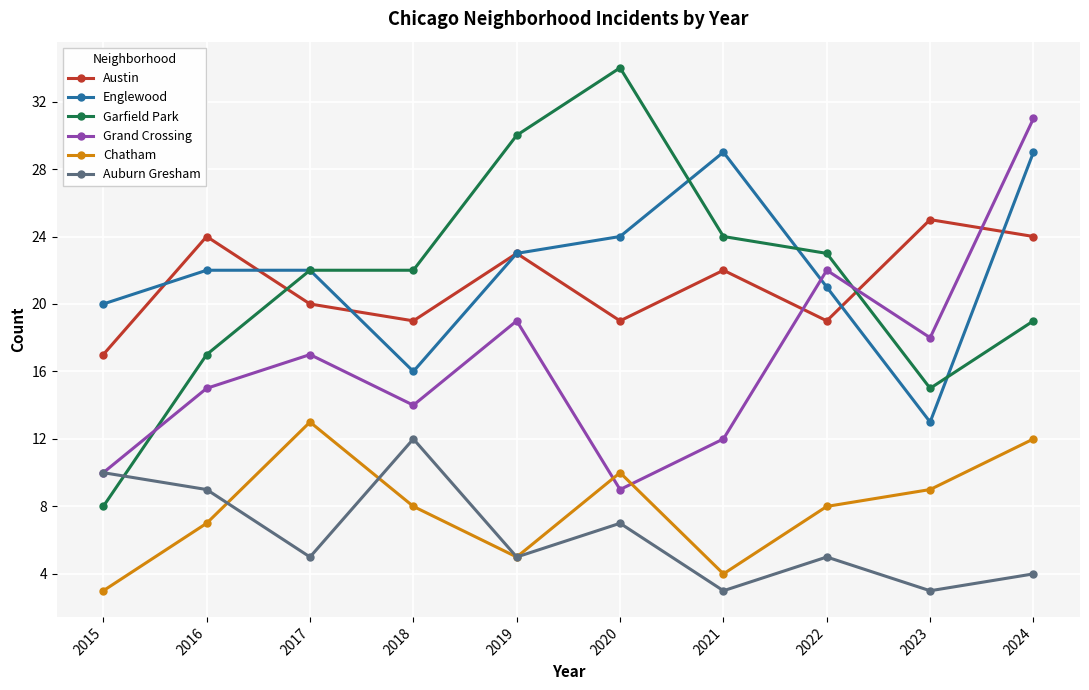

Reading left to right, transcribe all the data shown in this chart.

Austin: 17	24	20	19	23	19	22	19	25	24
Englewood: 20	22	22	16	23	24	29	21	13	29
Garfield Park: 8	17	22	22	30	34	24	23	15	19
Grand Crossing: 10	15	17	14	19	9	12	22	18	31
Chatham: 3	7	13	8	5	10	4	8	9	12
Auburn Gresham: 10	9	5	12	5	7	3	5	3	4